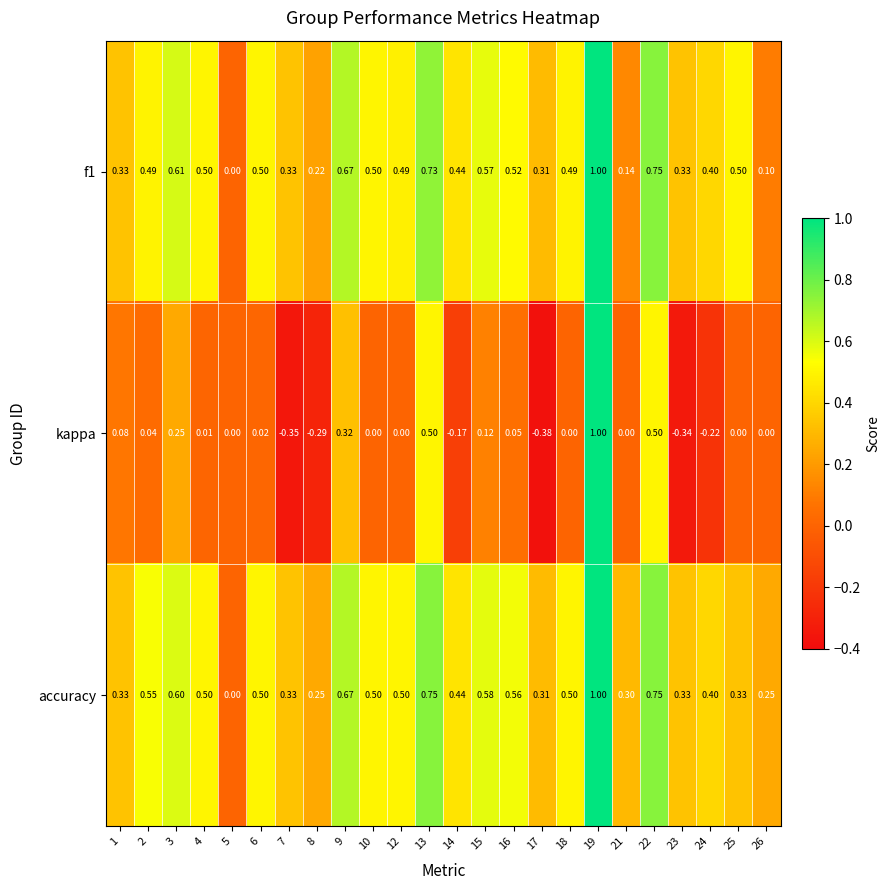

How many values in the f1 series exceed 0?

23